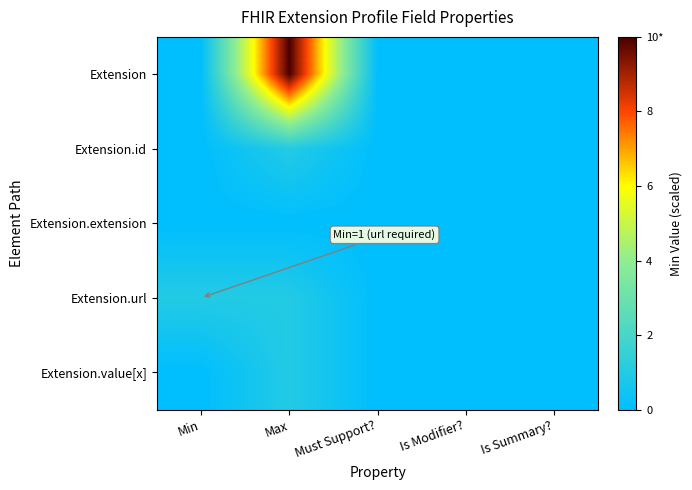

At which category does the chart reach its minimum across all series?

Min